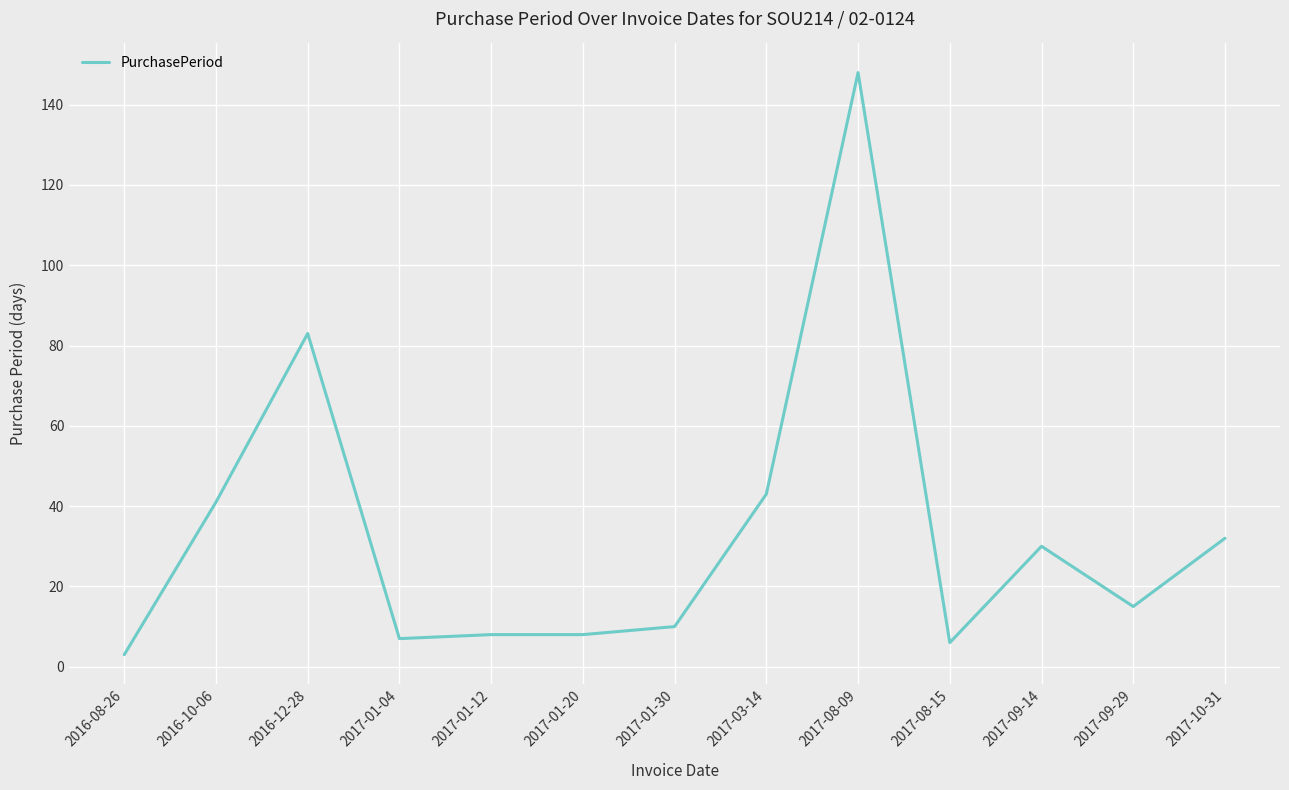

Approximately how many times larger is the value at 2017-10-31 compared to 2016-08-26?

10.7